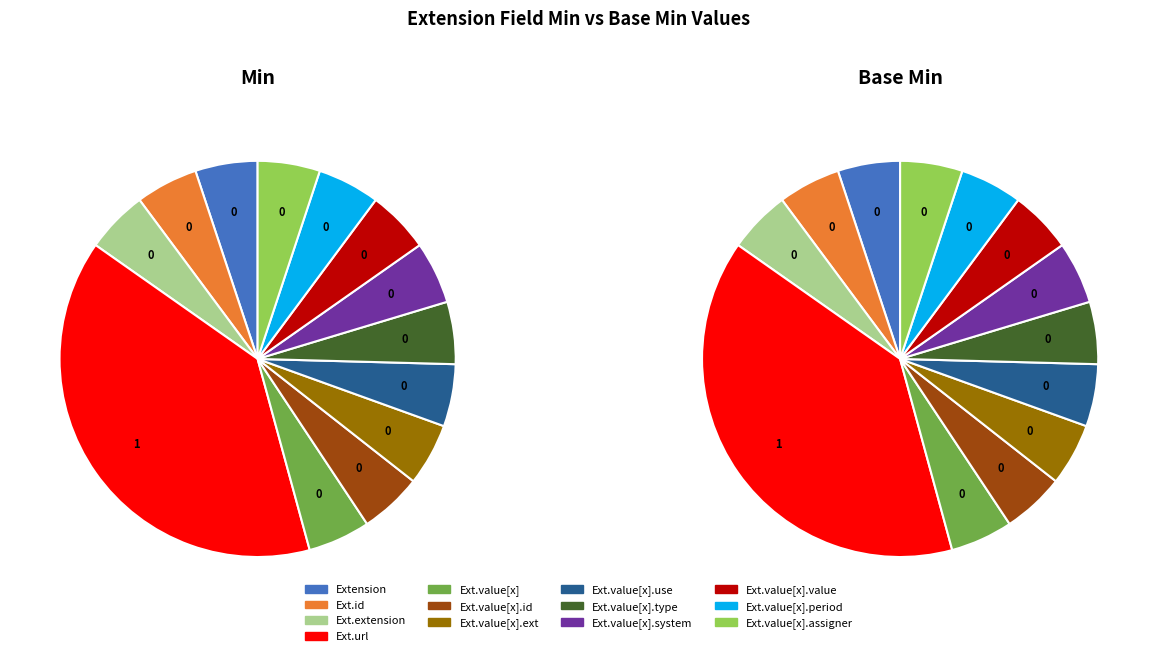

To the nearest percent, what is the average slice percentage?

8%